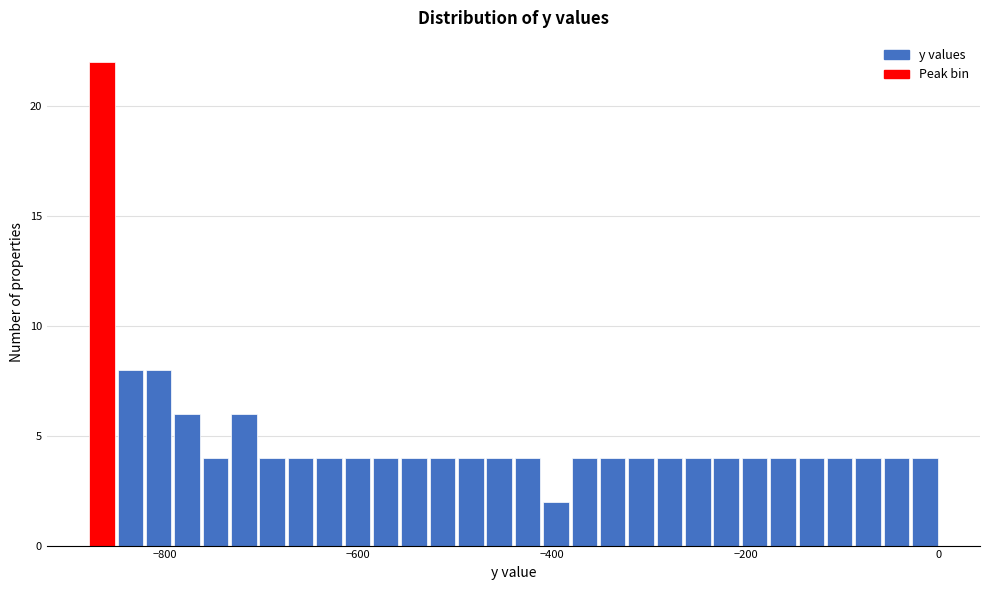

Around what value on the x-axis is the tallest bar? Give the approximate position of its centre, as read against the axis.

-860